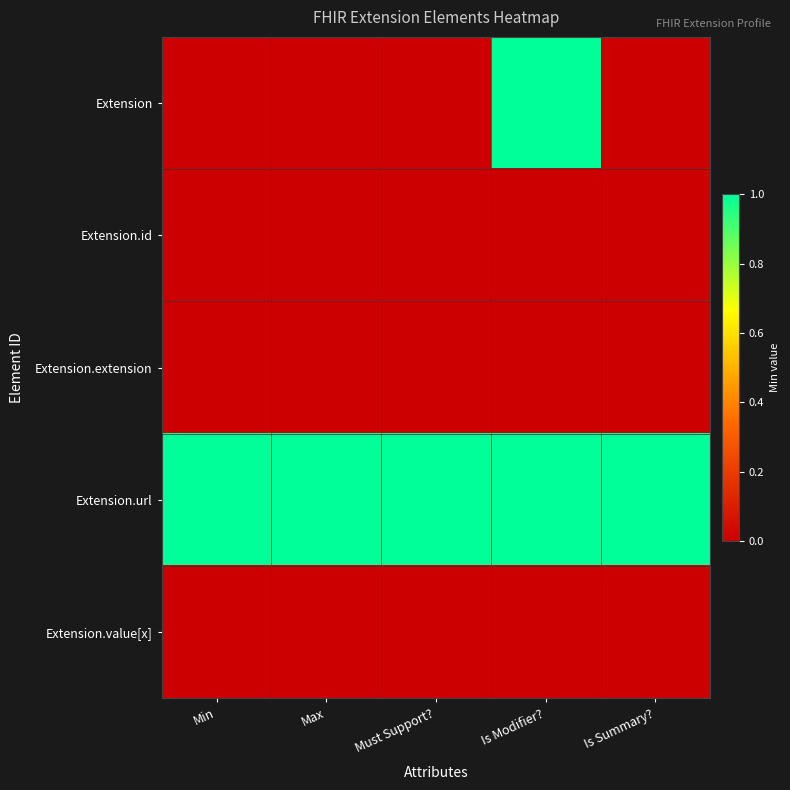

Between Must Support? and Is Modifier?, which series saw the biggest shift?

Extension